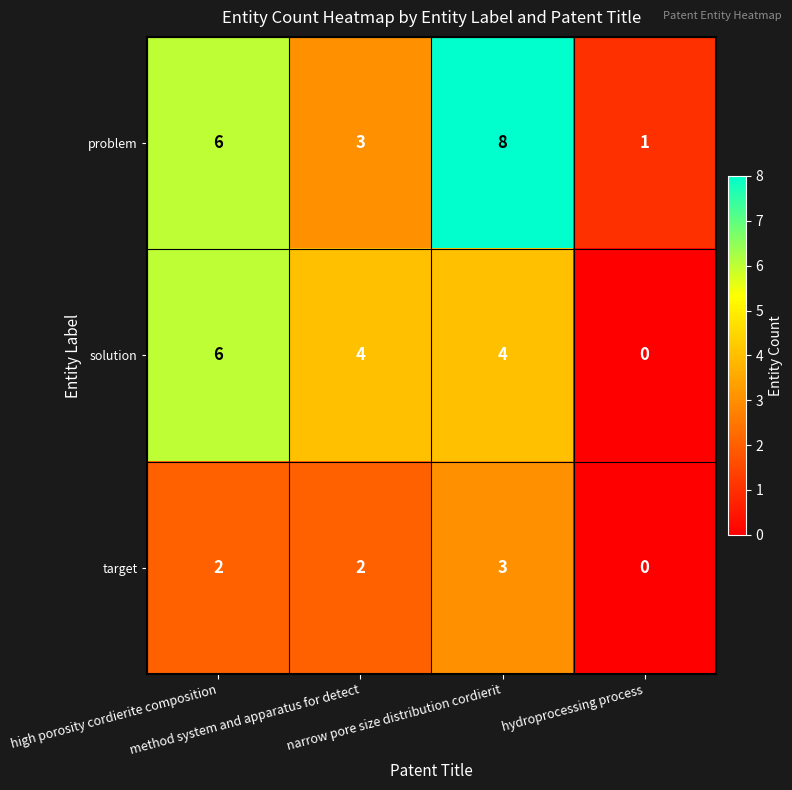

At which category is the sum across all series the highest?

narrow pore size distribution cordierit